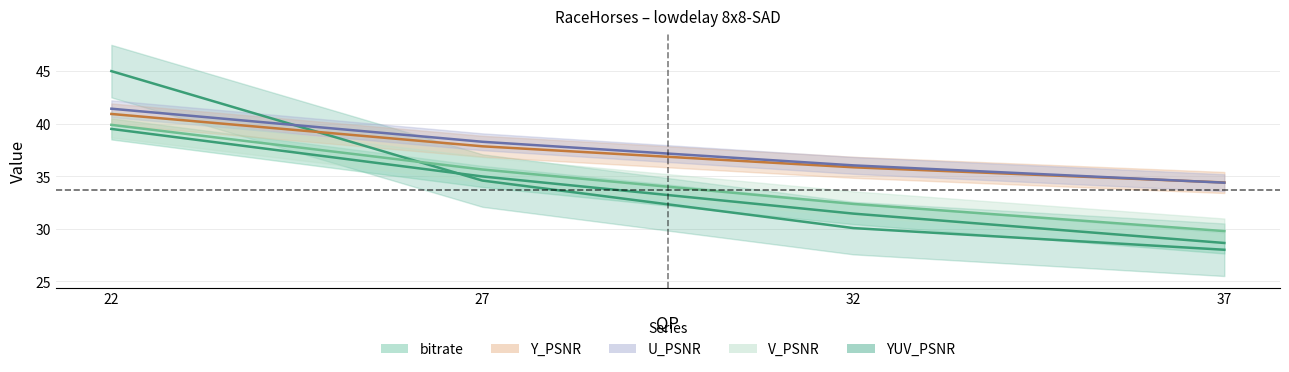

What is the value of the V_PSNR point at the 3rd from the left?

36.0